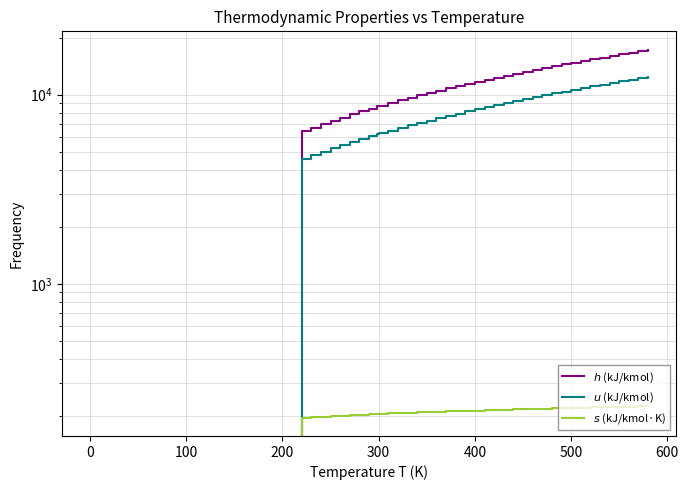

What are all the series names shown in the legend?

$h$ (kJ/kmol), $u$ (kJ/kmol), $s$ (kJ/kmol·K)